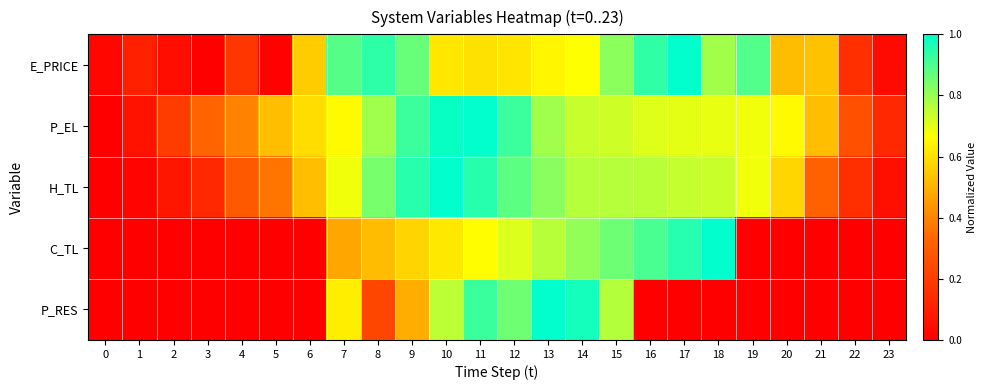

Which series has the largest total across all categories?

P_EL